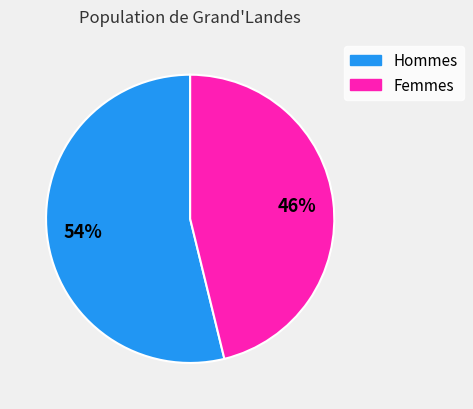

To the nearest percent, what is the difference between the largest and smallest slice percentages?

8%